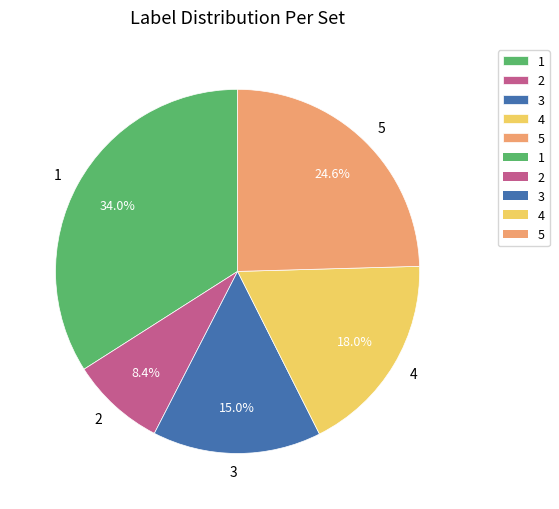

Count the number of slices in the pie.

5